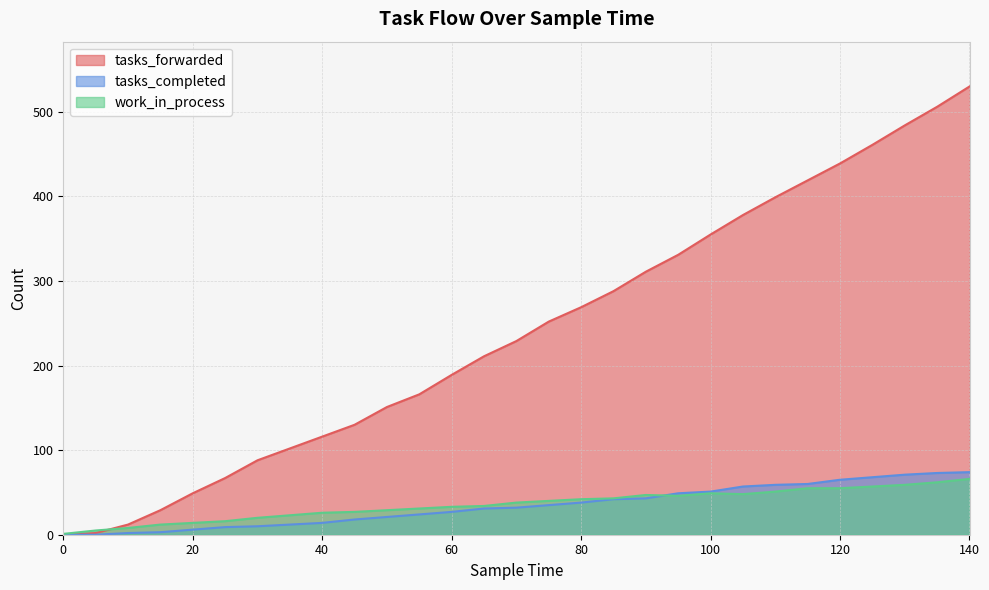

What is the value of the tasks_forwarded point at the 27th from the left?

484